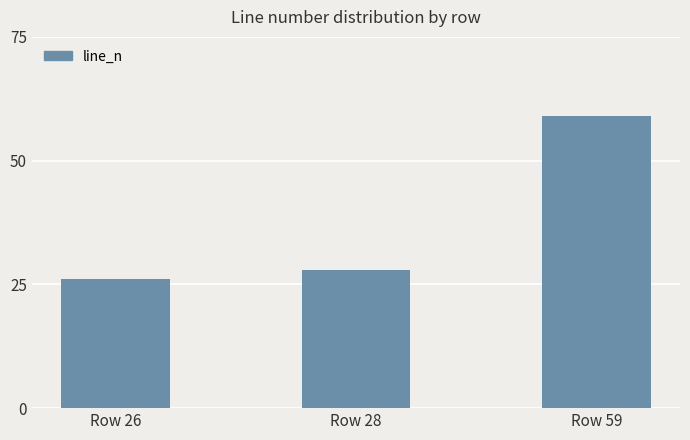

What is the change in value from Row 26 to Row 59?

+33